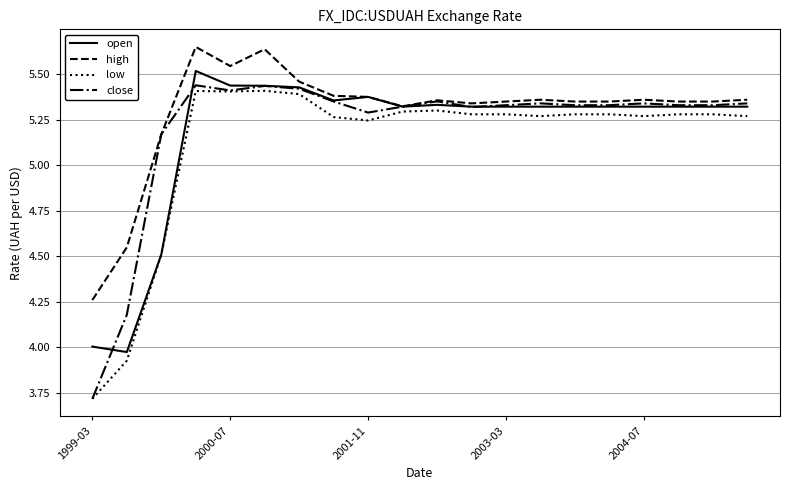

In high, how many points are higher than both neighbors (excluding endpoints)?

5